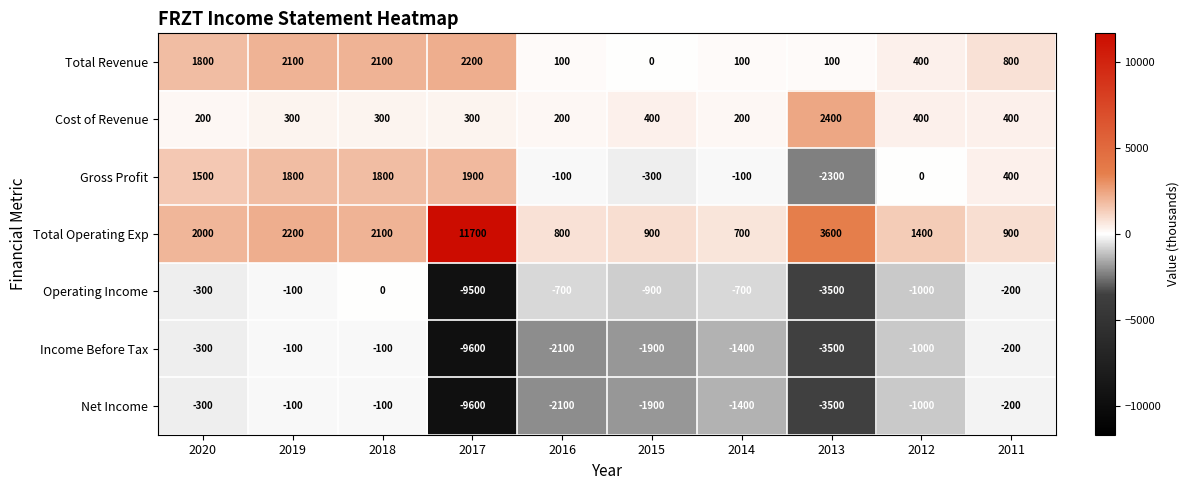

What is the total value across all series at 2011?

1900